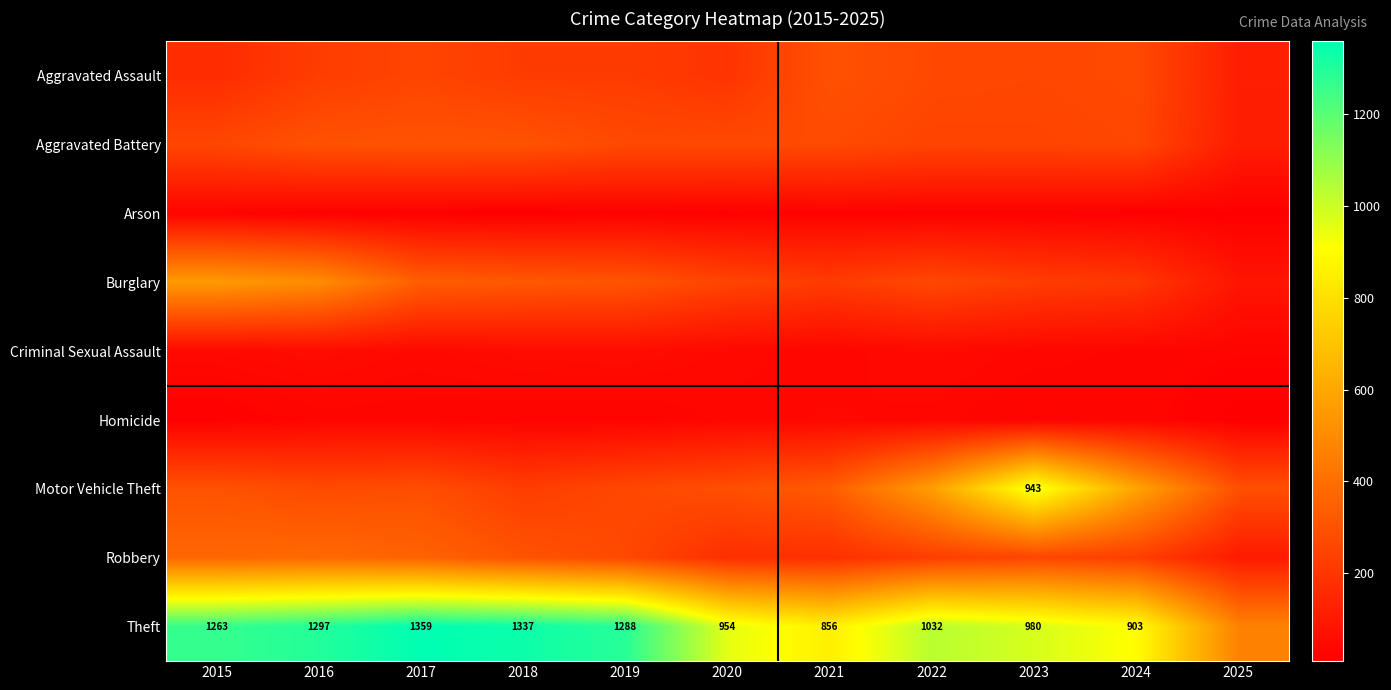

At which label does Arson first exceed 14?

2015